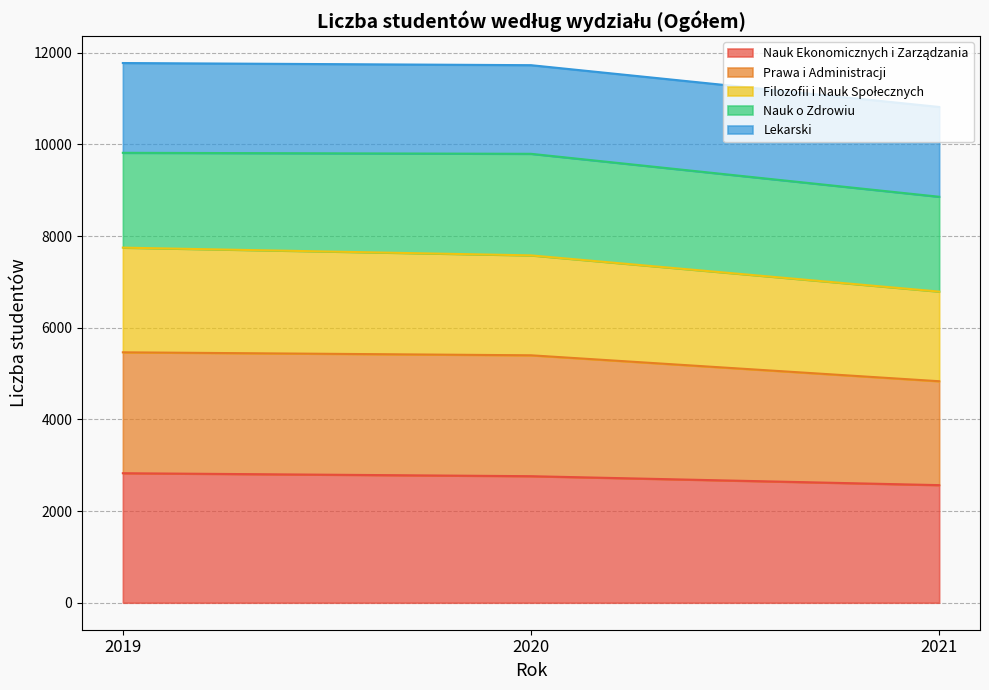

At which label is Nauk Ekonomicznych i Zarządzania closest to 2696?

2020